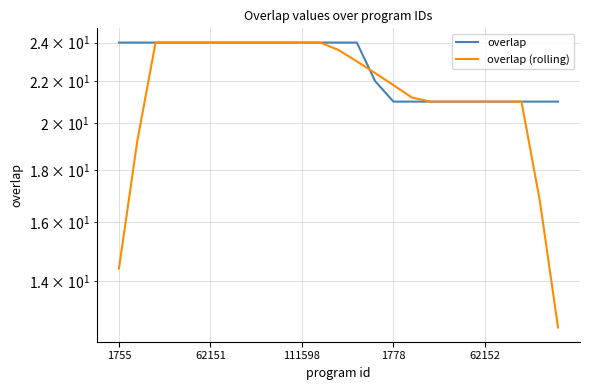

How many overlap values are between 21 and 24?

25